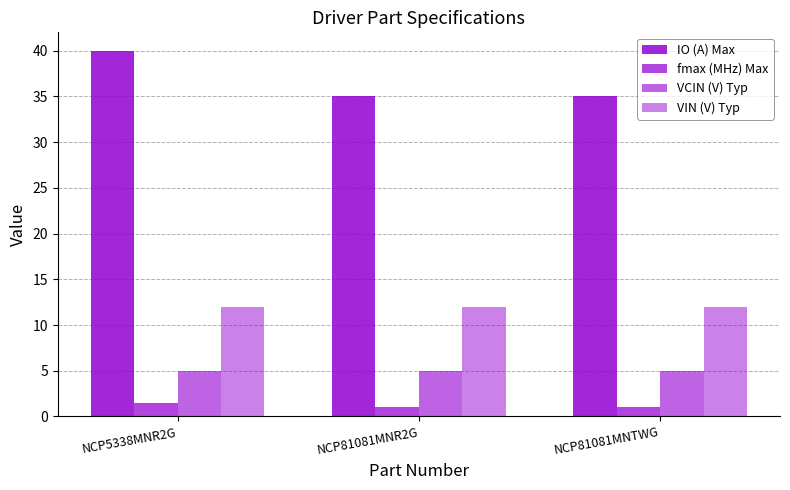

Which series has the largest total across all categories?

IO (A) Max